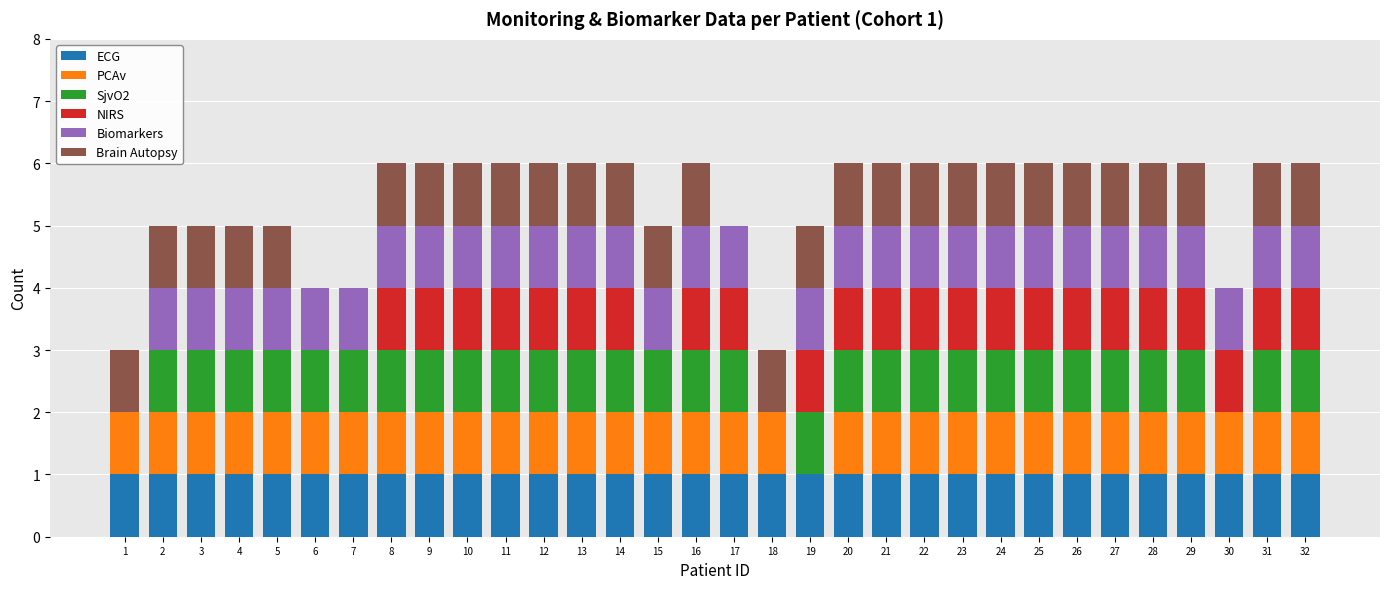

What is the total value across all series at 4?

5